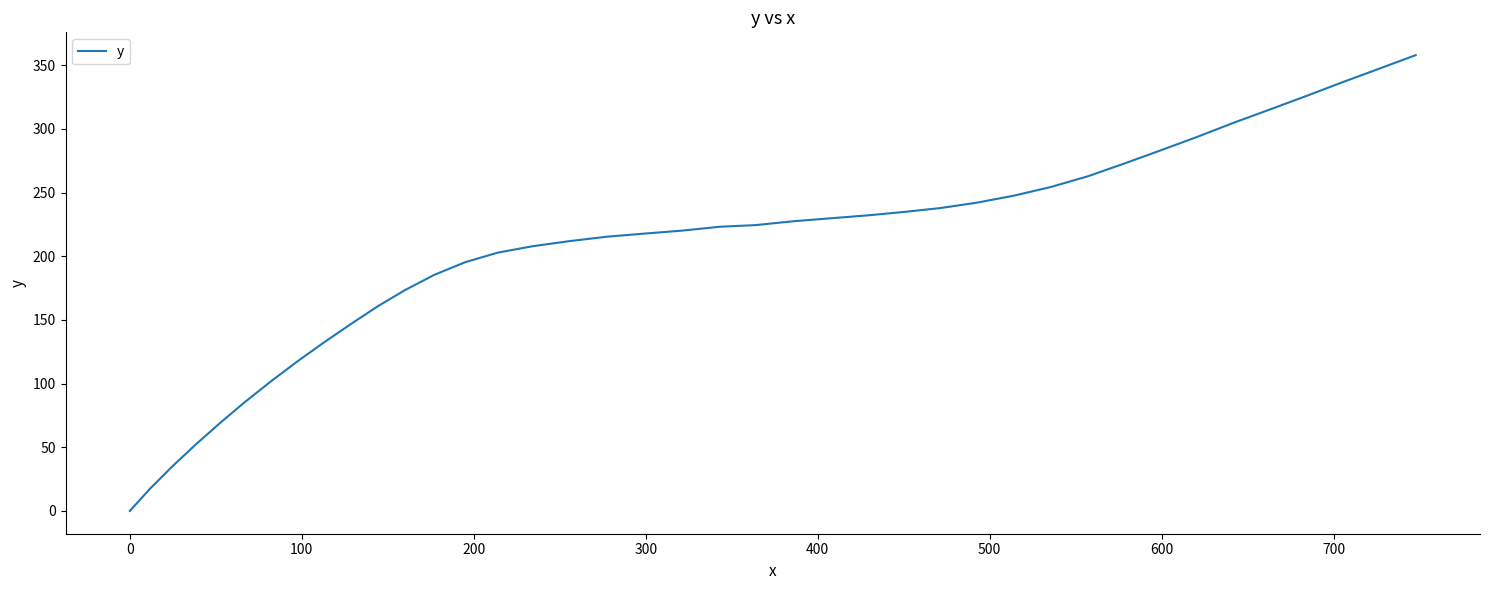

What is the difference between the maximum and minimum values?

358.0